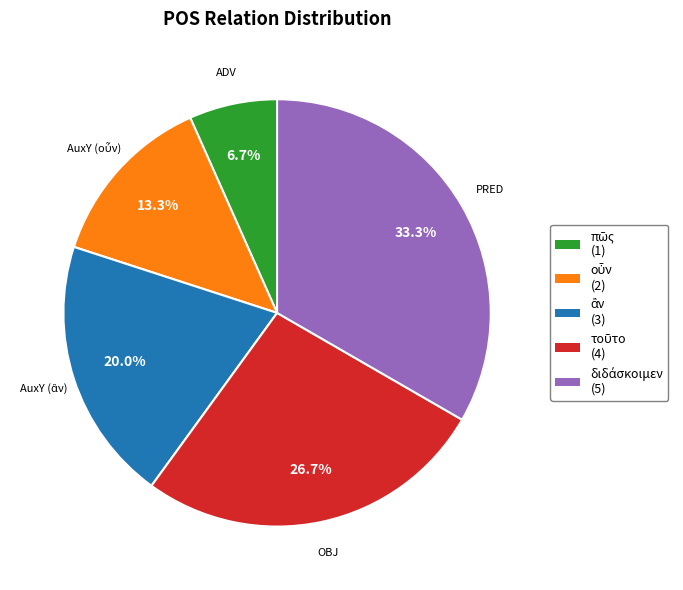

Is there any slice that represents more than half of the pie?

No